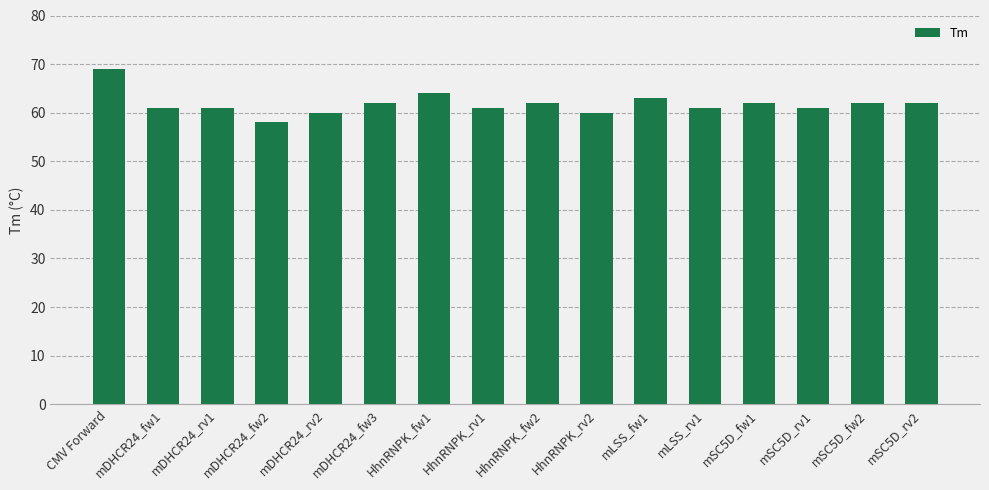

At which label does the data first exceed 62?

CMV Forward